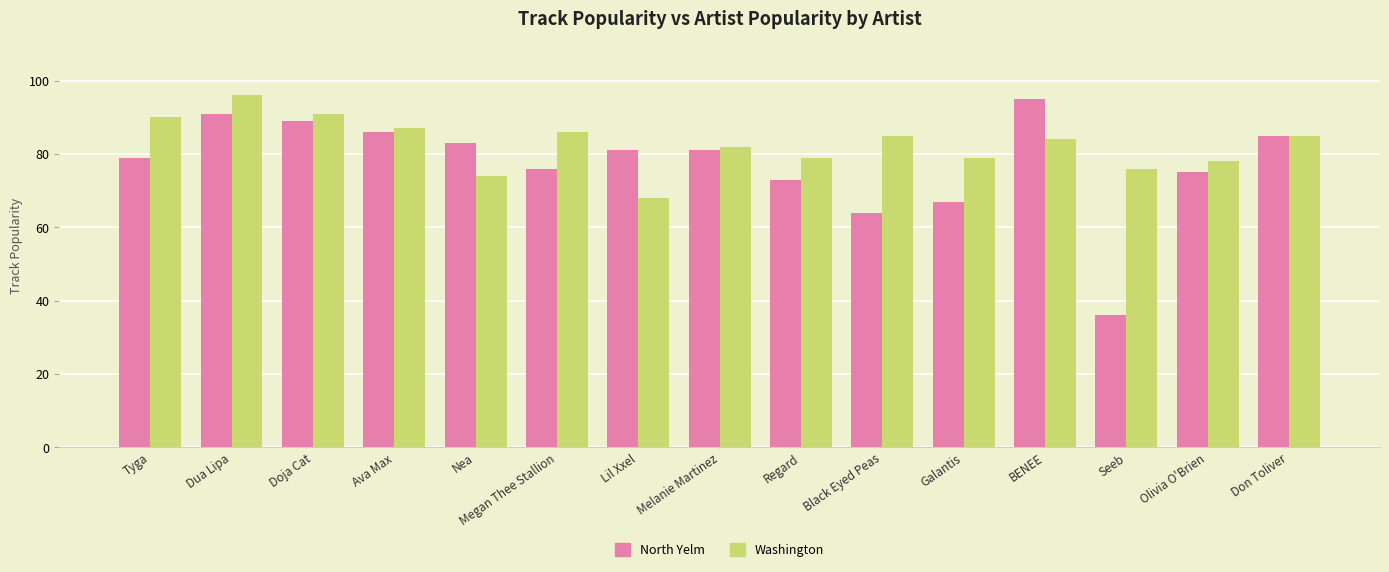

Reading left to right, list all the values displayed in this chart.

North Yelm: Tyga=79	Dua Lipa=91	Doja Cat=89	Ava Max=86	Nea=83	Megan Thee Stallion=76	Lil Xxel=81	Melanie Martinez=81	Regard=73	Black Eyed Peas=64	Galantis=67	BENEE=95	Seeb=36	Olivia O'Brien=75	Don Toliver=85
Washington: Tyga=90	Dua Lipa=96	Doja Cat=91	Ava Max=87	Nea=74	Megan Thee Stallion=86	Lil Xxel=68	Melanie Martinez=82	Regard=79	Black Eyed Peas=85	Galantis=79	BENEE=84	Seeb=76	Olivia O'Brien=78	Don Toliver=85